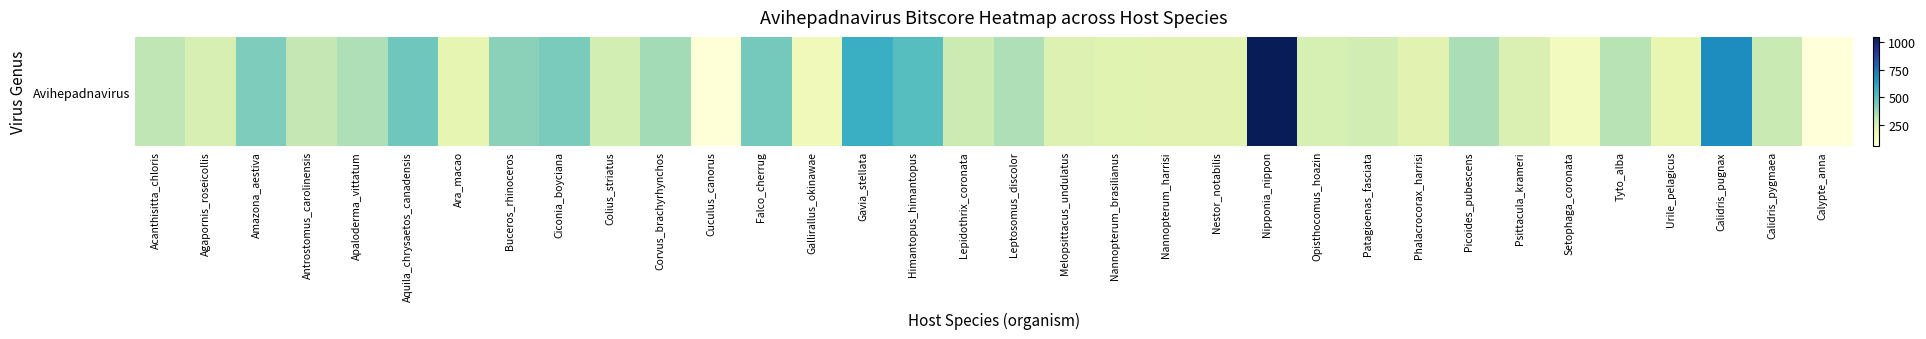

At which label is the value closest to 552?

Gavia_stellata